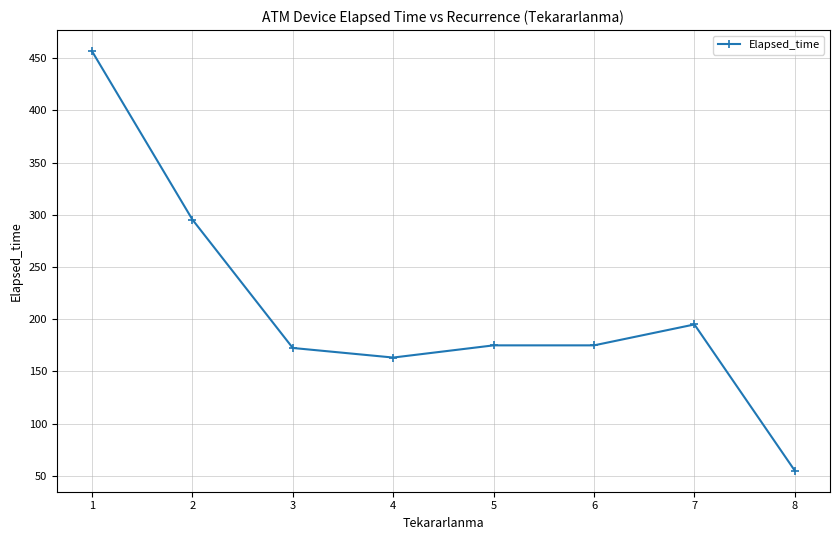

How many values are below 175?

3